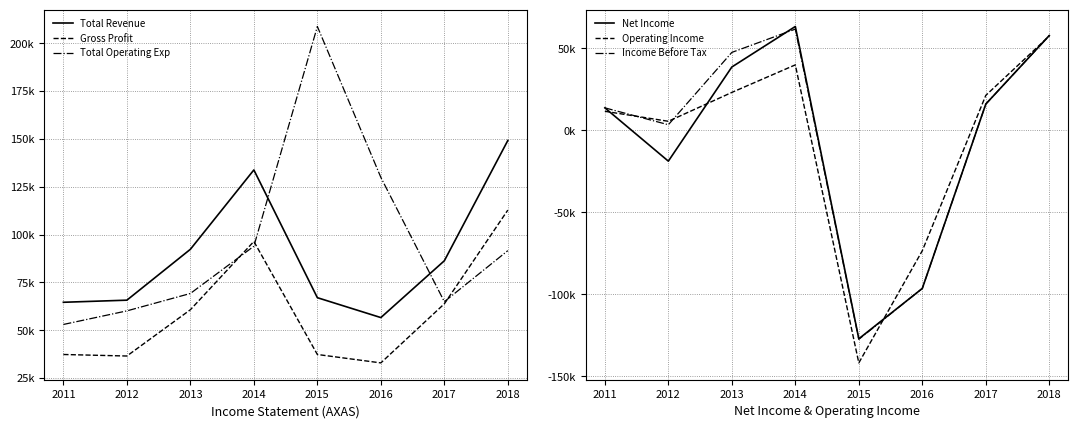

Between 2017 and 2018, which is larger?

2018